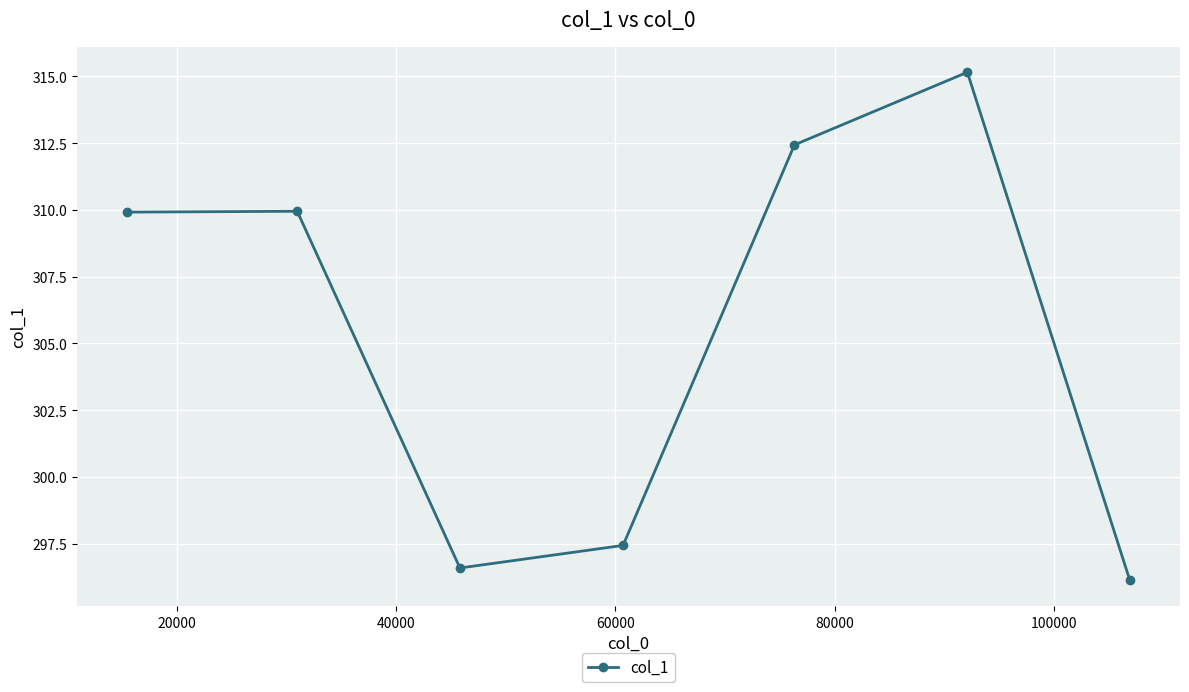

Reading left to right, list all the values displayed in this chart.

309.9	309.9	296.6	297.4	312.4	315.2	296.1